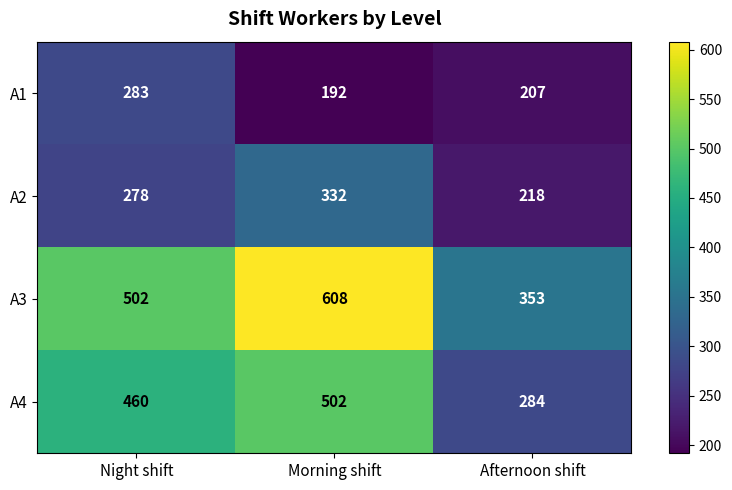

True or false: A2 has a value of 455 at Morning shift.

False